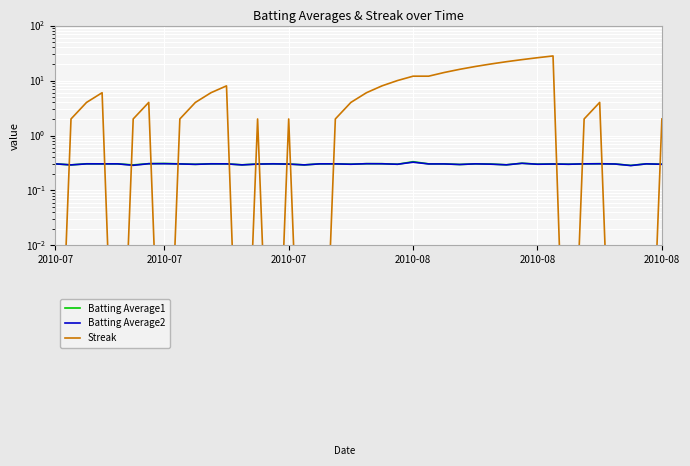

The value of Batting Average2 at 29 is 0.5. True or false?

False